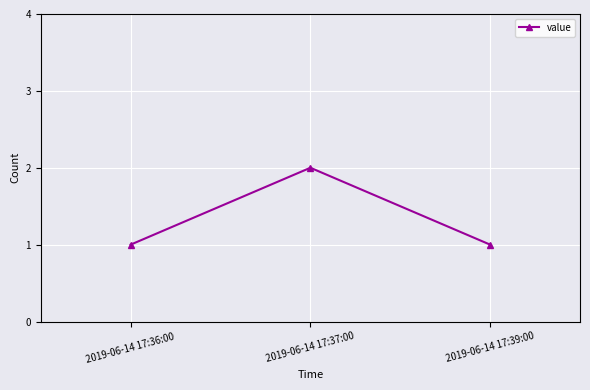

What is the greatest value displayed?

2